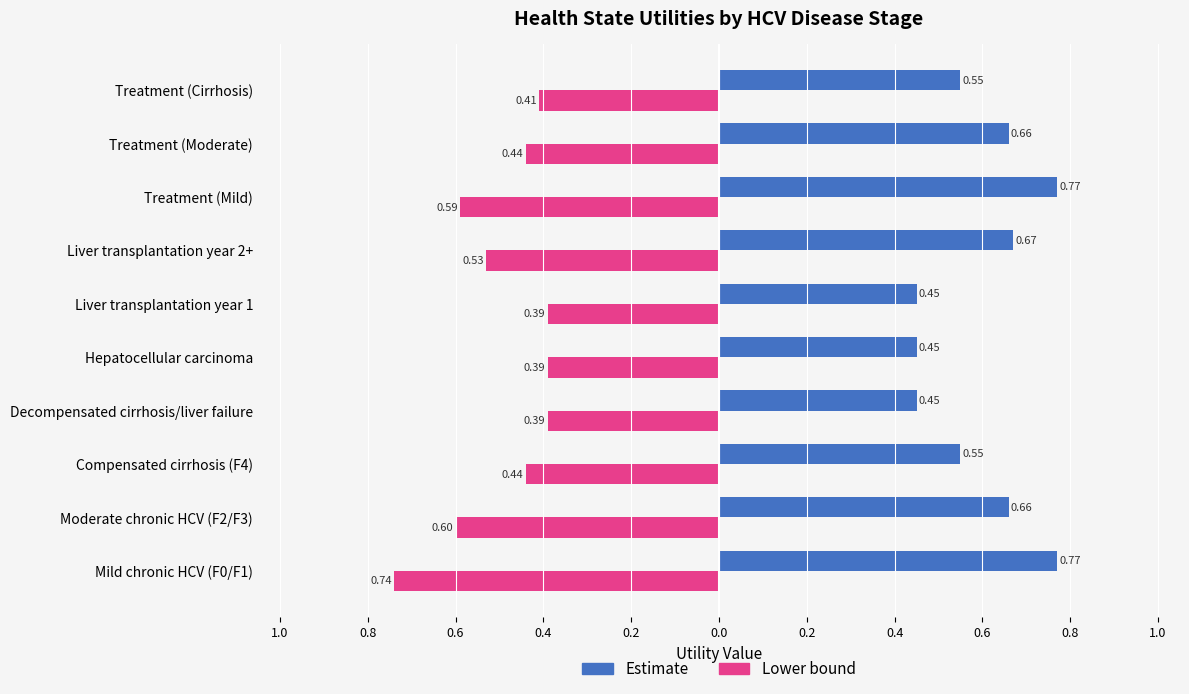

What is the sum of all Estimate values?

6.0